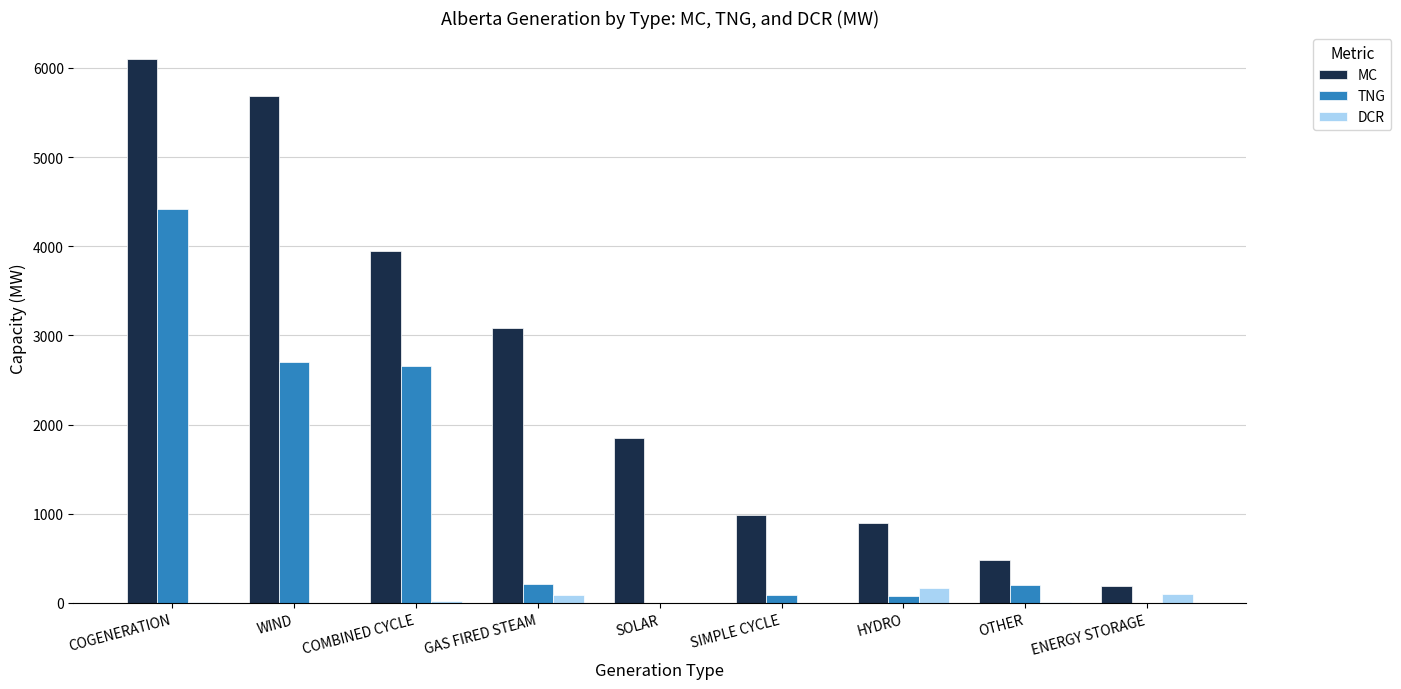

What is the sum of all MC values?

23203